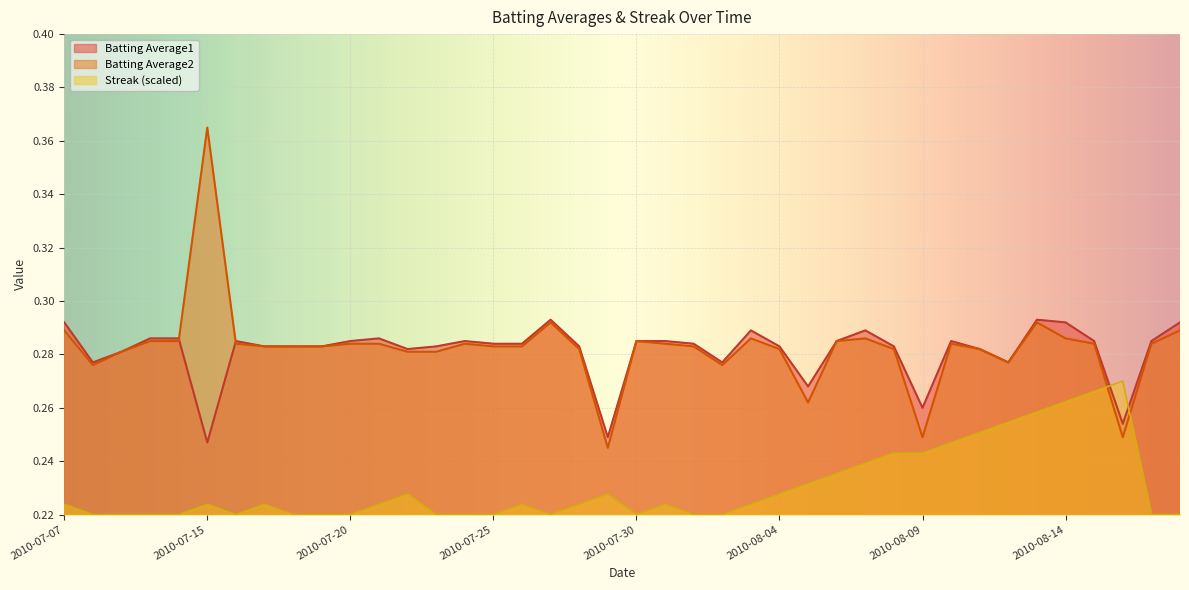

What is the highest value of the Streak series?

0.3